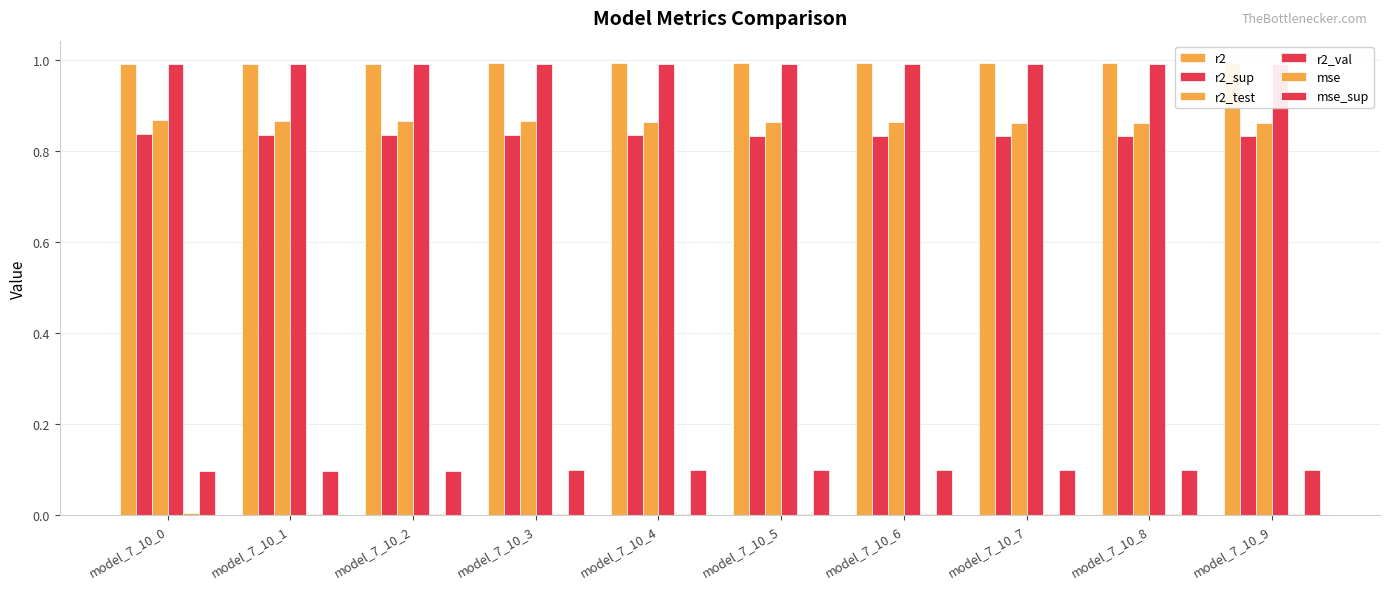

At which label is r2 closest to 0?

model_7_10_0